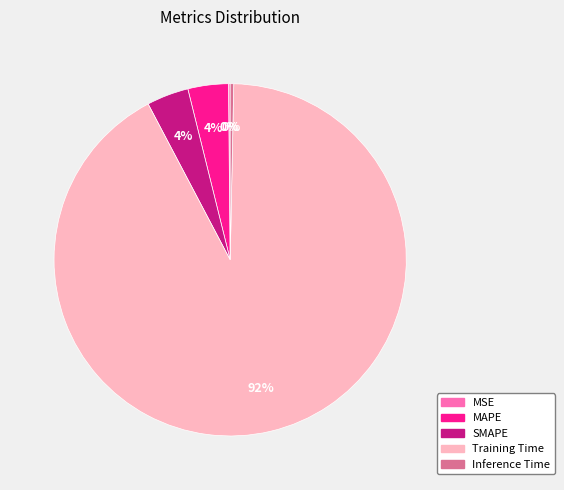

To the nearest percent, what portion does SMAPE represent?

4%